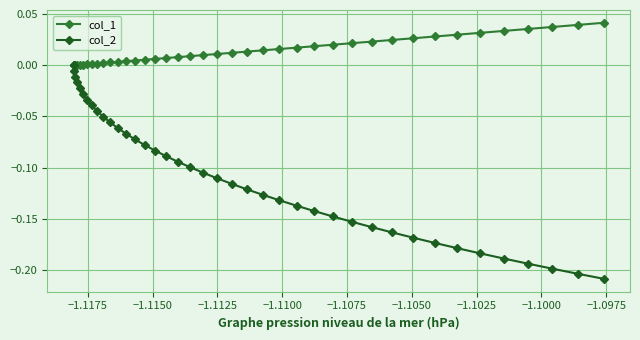

Which series has the largest total across all categories?

col_1